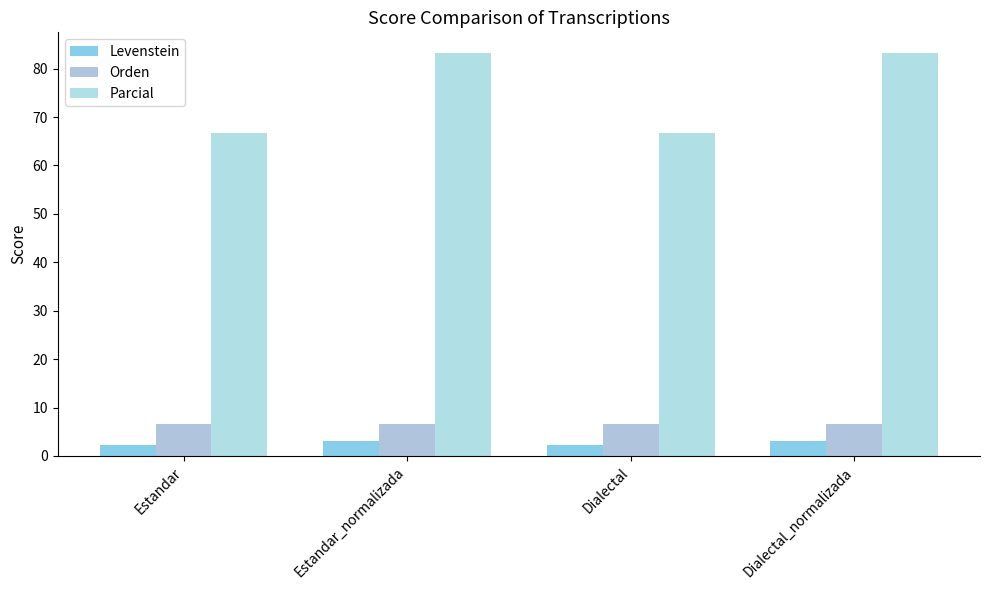

The value of Levenstein at Dialectal is 2.3. True or false?

True